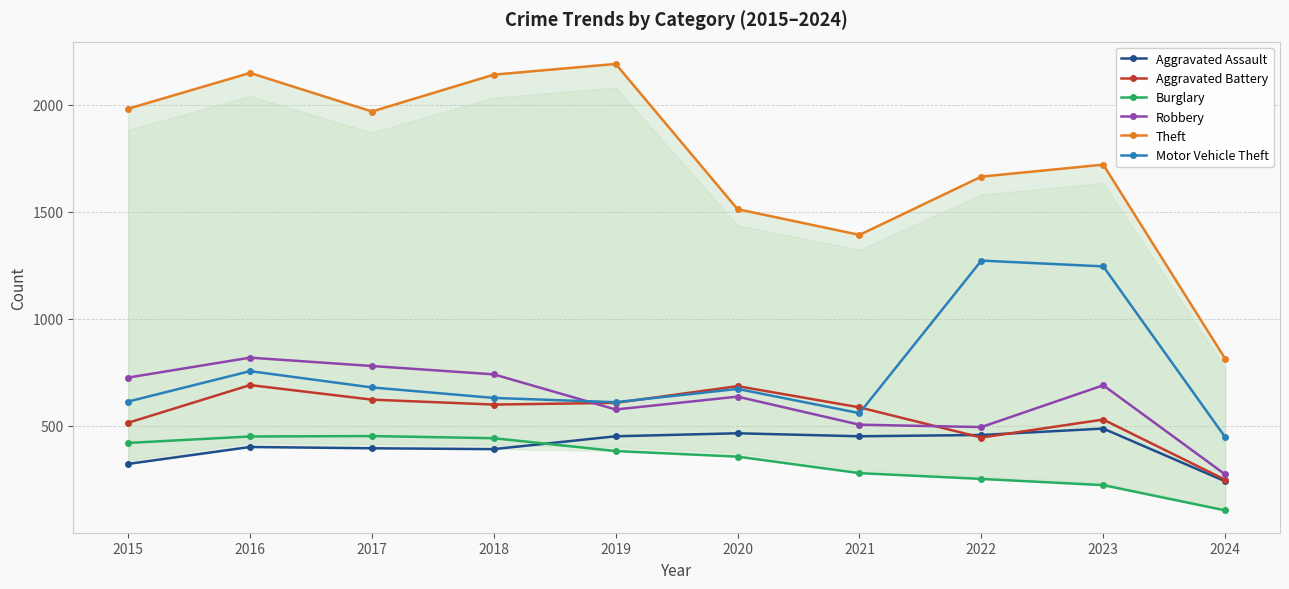

What is the difference between the Aggravated Battery values at 2021 and 2022?

141